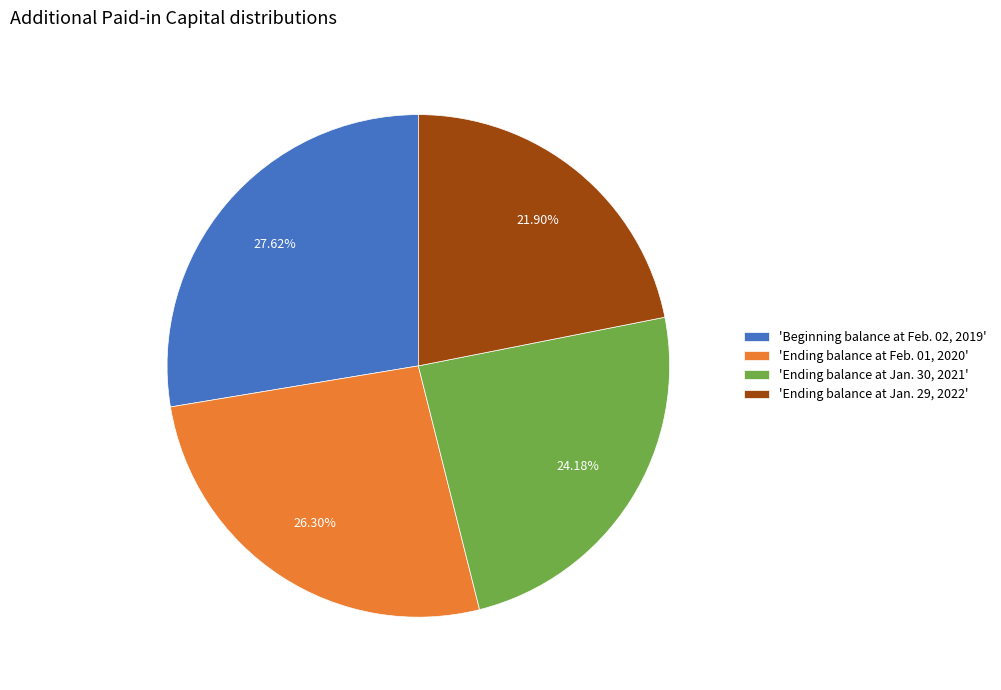

Combined, do 'Ending balance at Feb. 01, 2020' and 'Ending balance at Jan. 30, 2021' account for over 50%?

Yes